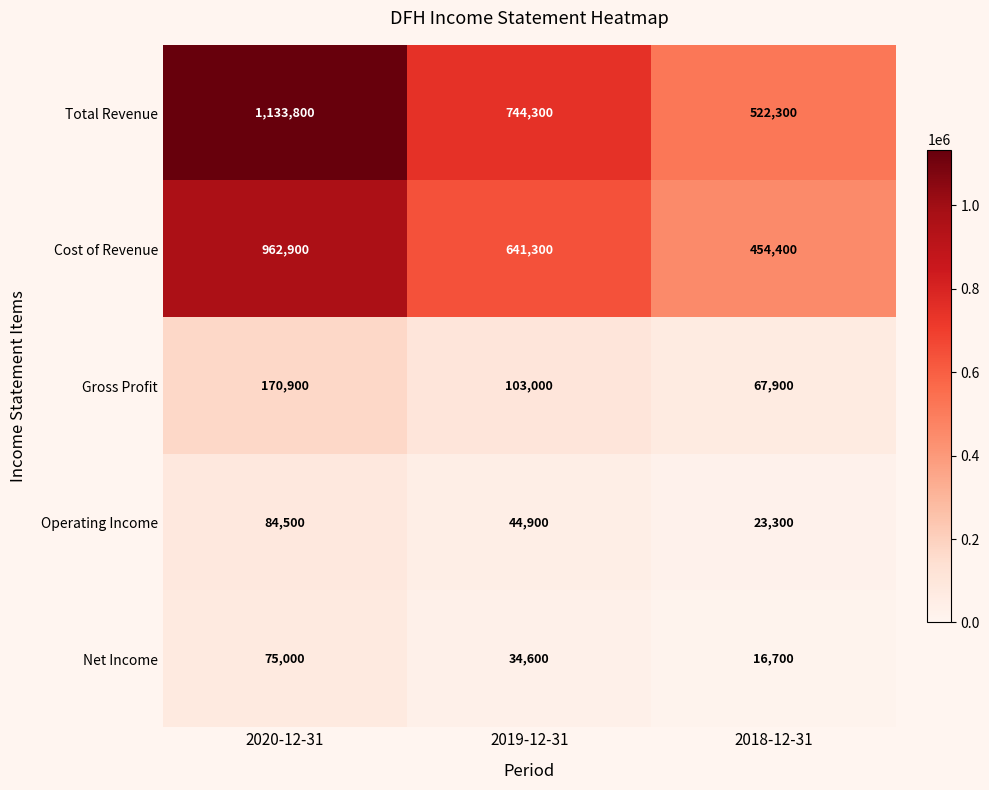

The Operating Income series shows 44900 at 2019-12-31. True or false?

True